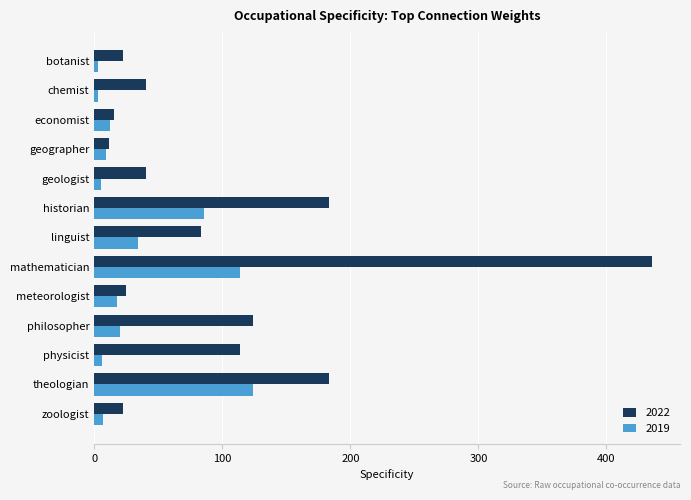

The value of 2019 at linguist is 34.3. True or false?

True